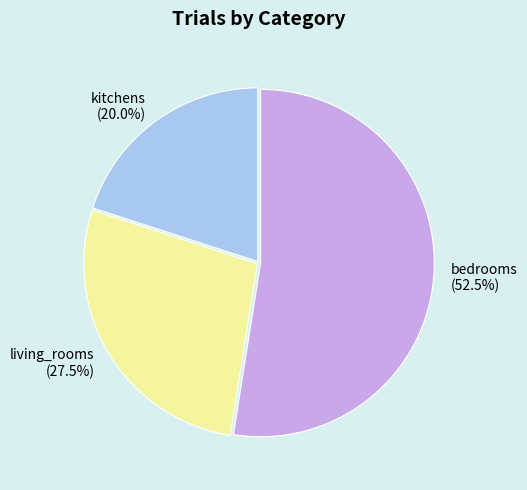

Rank the categories by value from highest to lowest.

bedrooms, living_rooms, kitchens